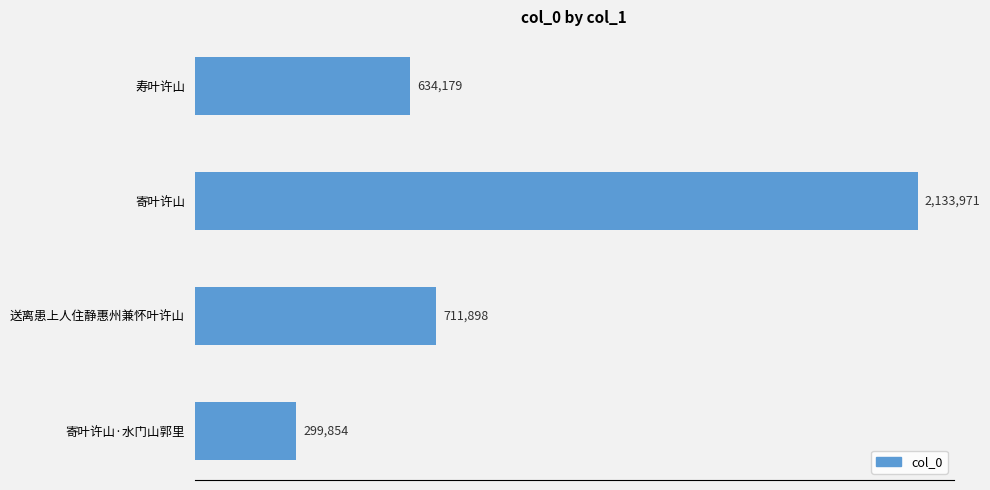

How many data points are above 711898?

1